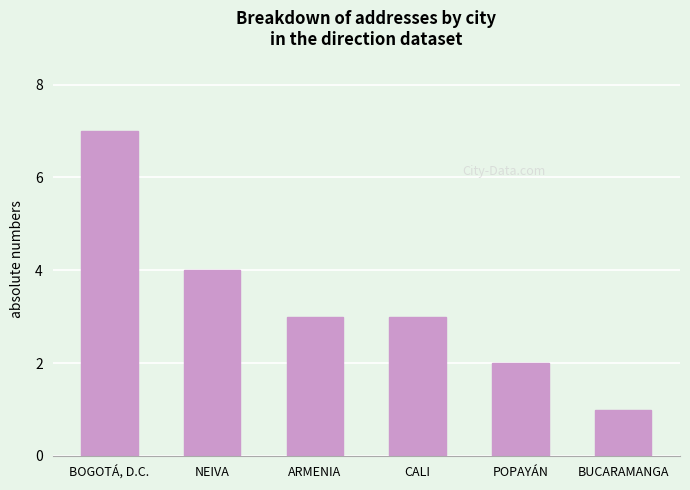

Reading left to right, list all the values displayed in this chart.

7	4	3	3	2	1